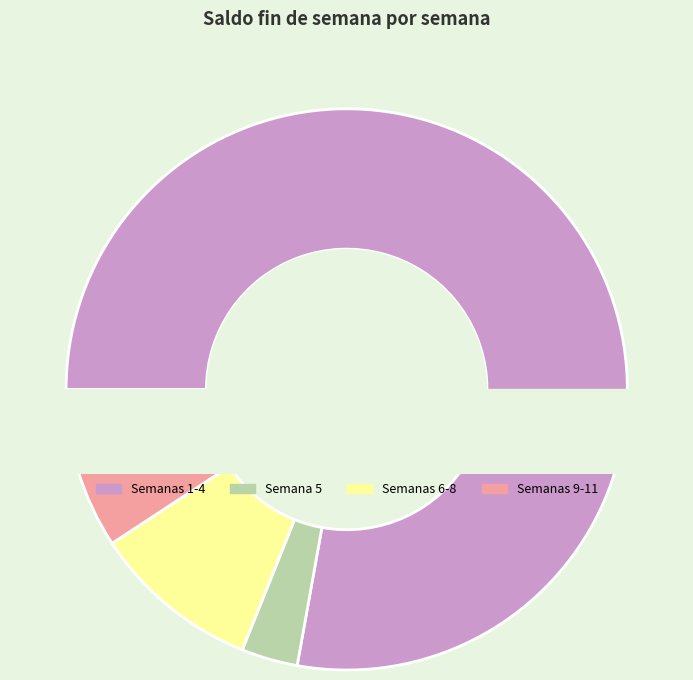

Which slice is the smallest?

11